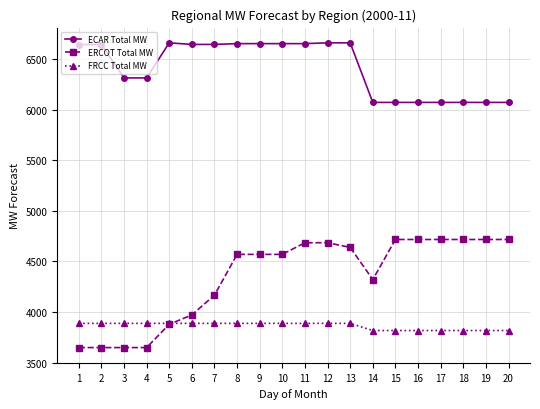

List the series in order of their overall mean, highest first.

ECAR Total MW, ERCOT Total MW, FRCC Total MW